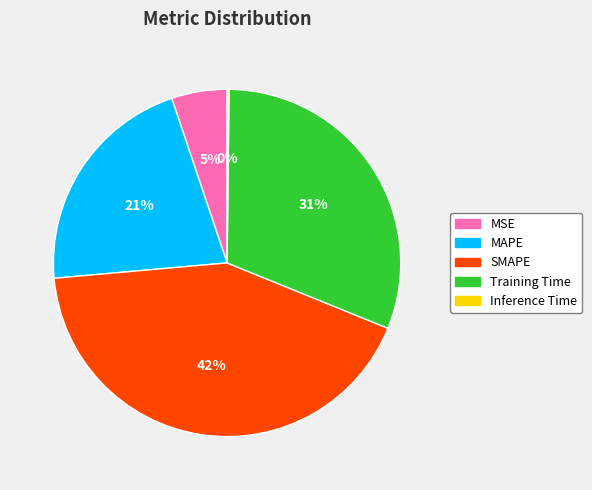

Is there any slice that represents more than half of the pie?

No